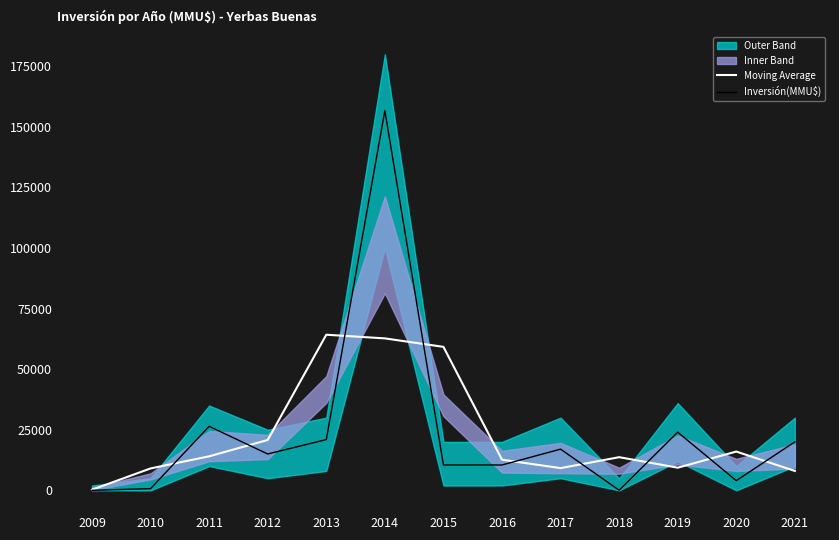

The value of Inversión(MMU$) at 2011 is 35382.3. True or false?

False